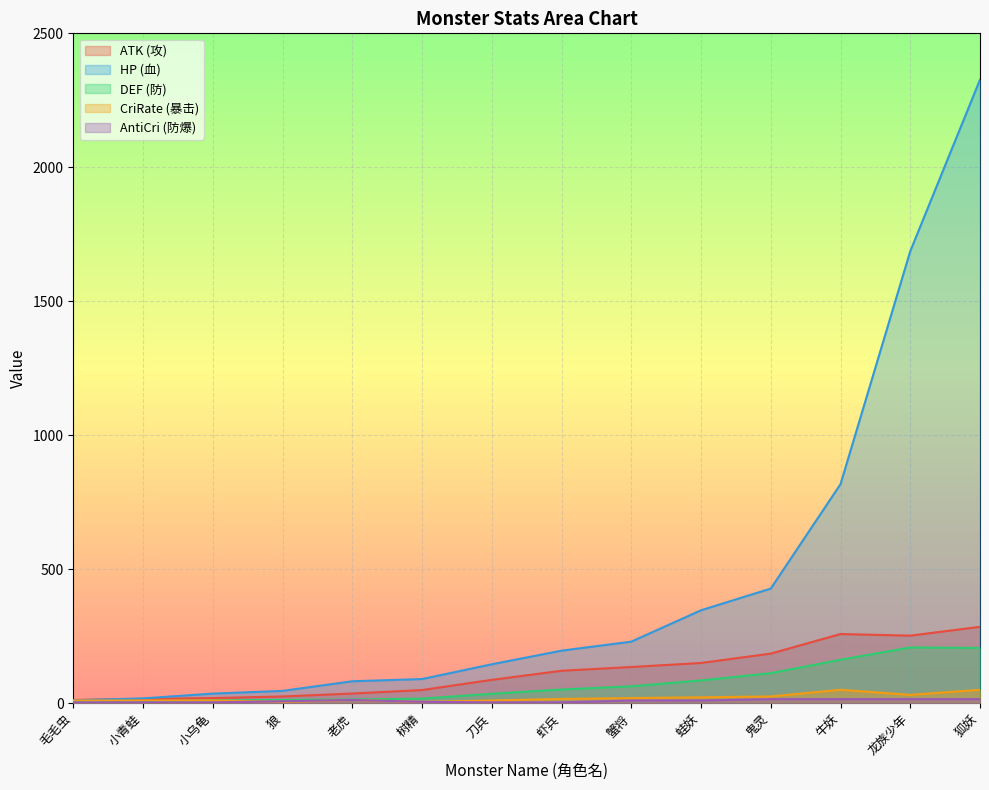

True or false: hp has more than 2 interior local peaks.

False